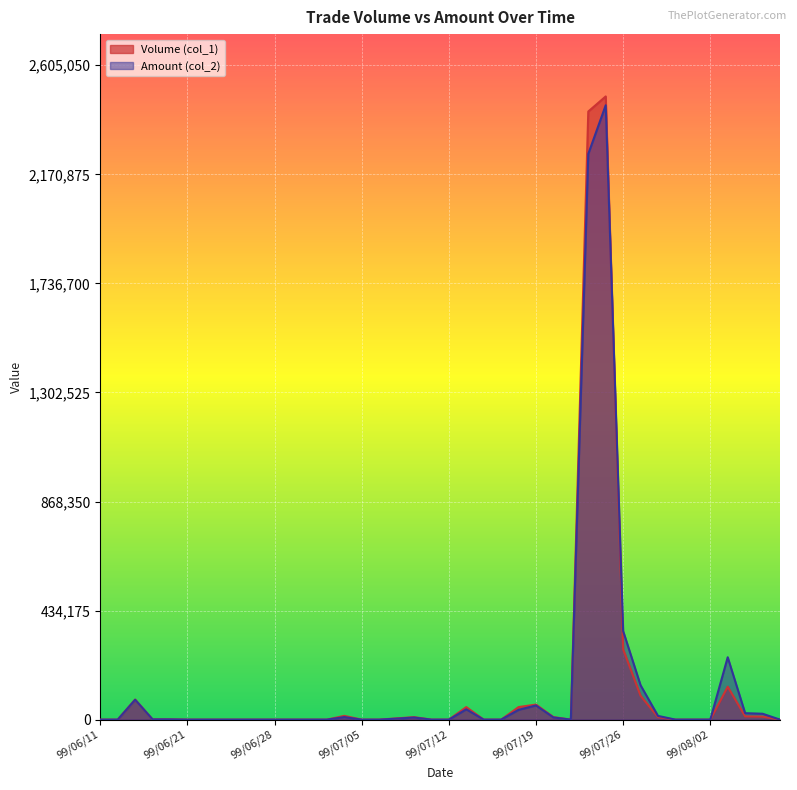

At which label does Volume (col_1) reach its peak?

99/07/23